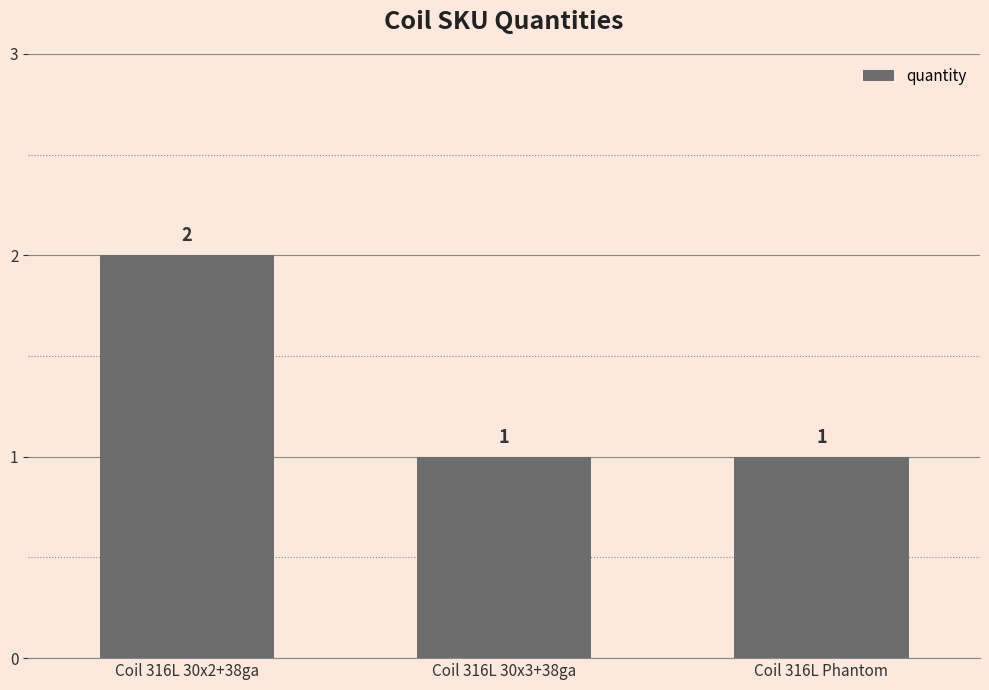

What is the ratio of the value at Coil 316L 30x2+38ga to the value at Coil 316L 30x3+38ga?

2.0